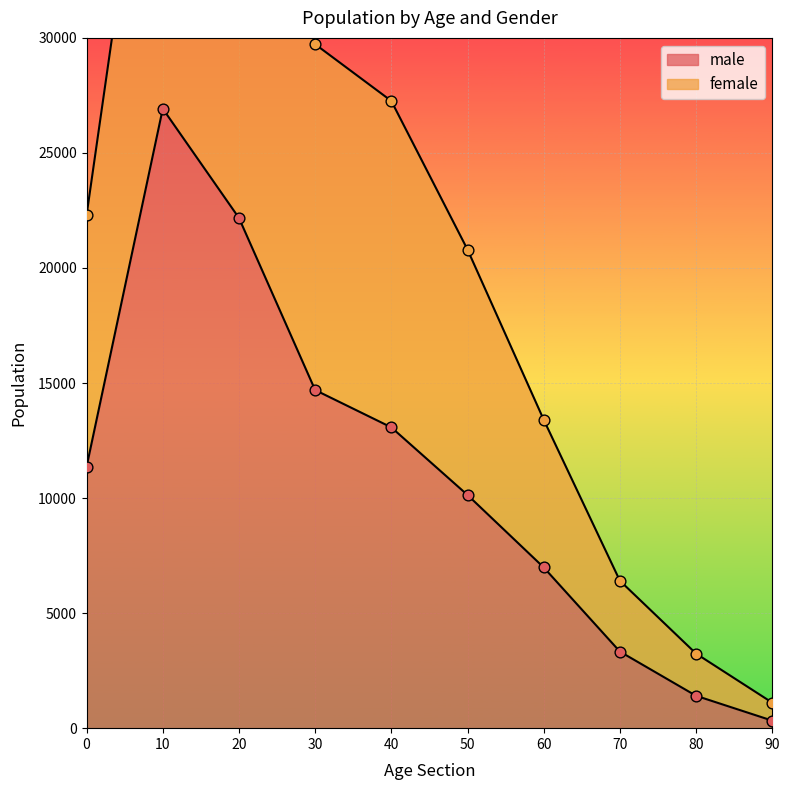

At which category is the sum across all series the highest?

10